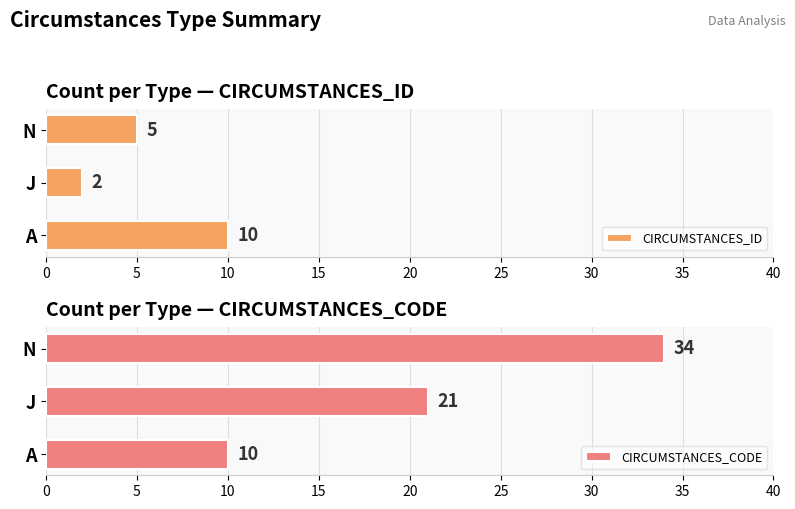

Rank the categories by CIRCUMSTANCES_ID value from highest to lowest.

A, N, J